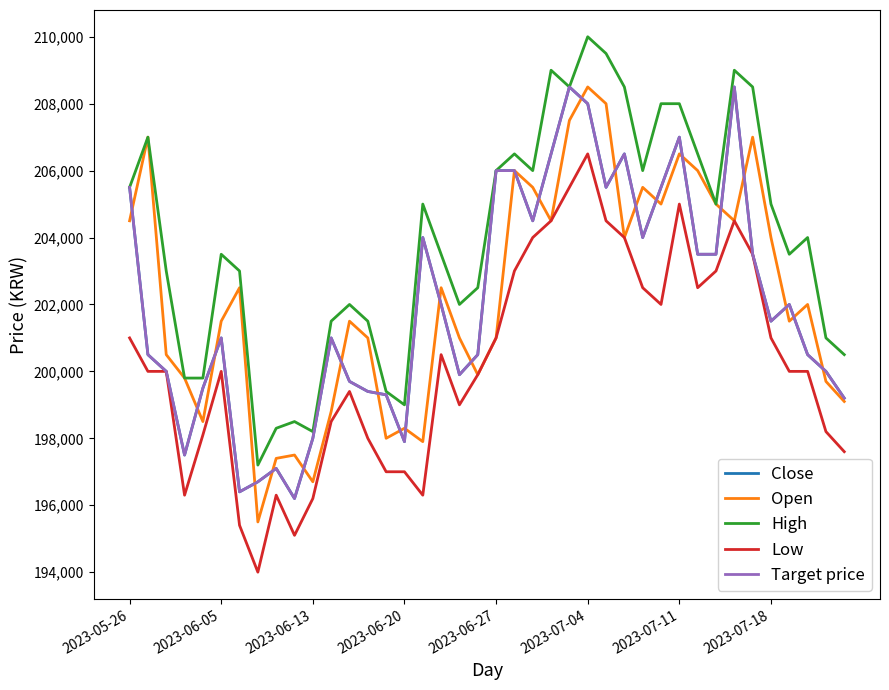

What is the value of the Close point at the 37th from the left?

202000